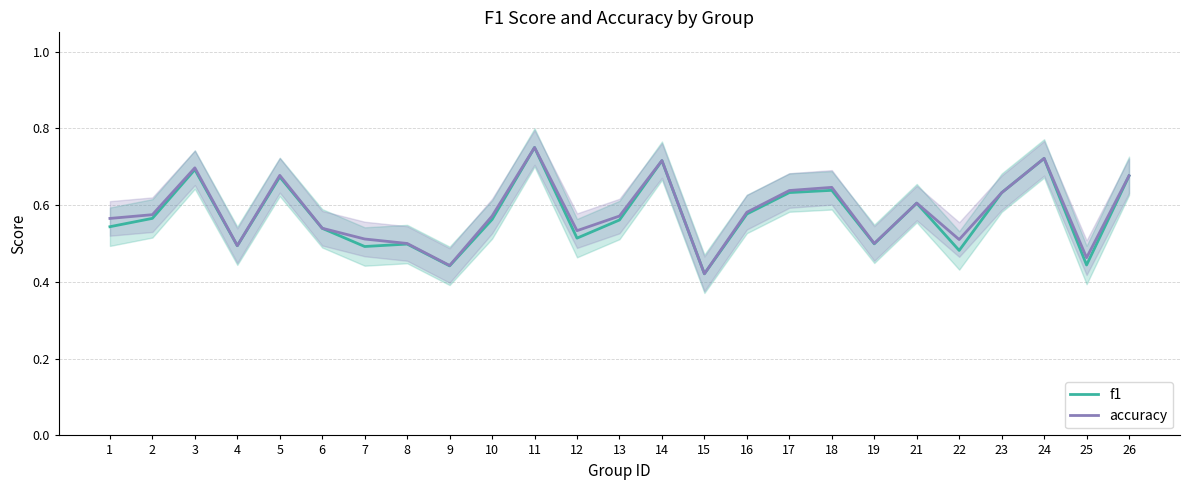

List the series in order of their peak value, lowest first.

f1, accuracy